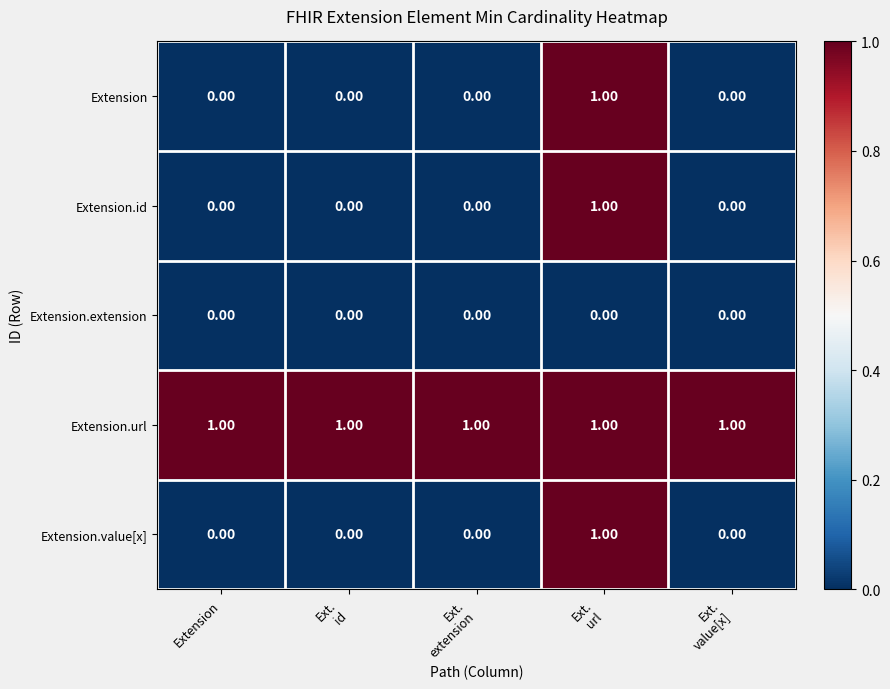

What is the sum of all Extension.url values?

5